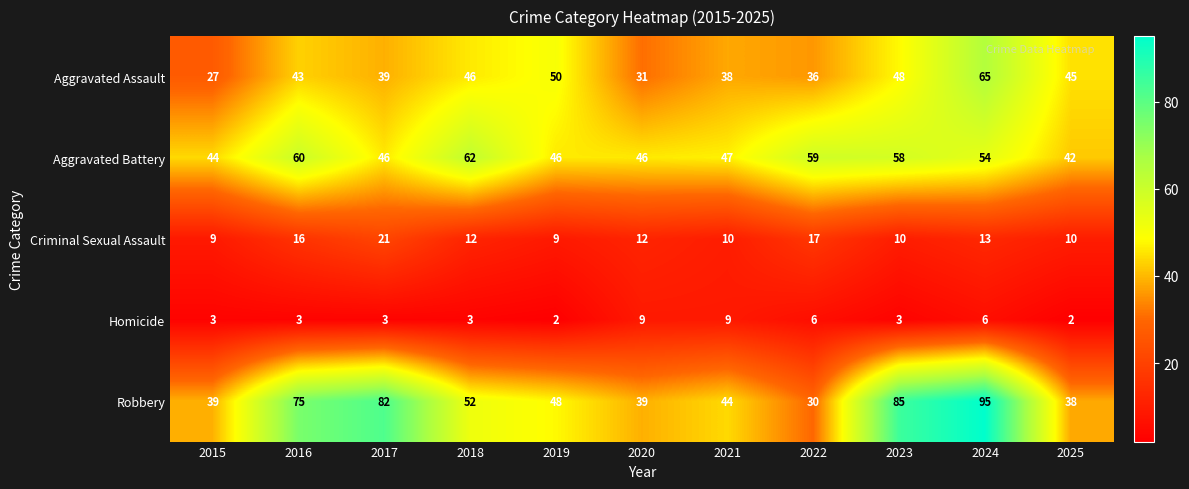

What is the sum of the Criminal Sexual Assault values at 2017 and 2020?

33